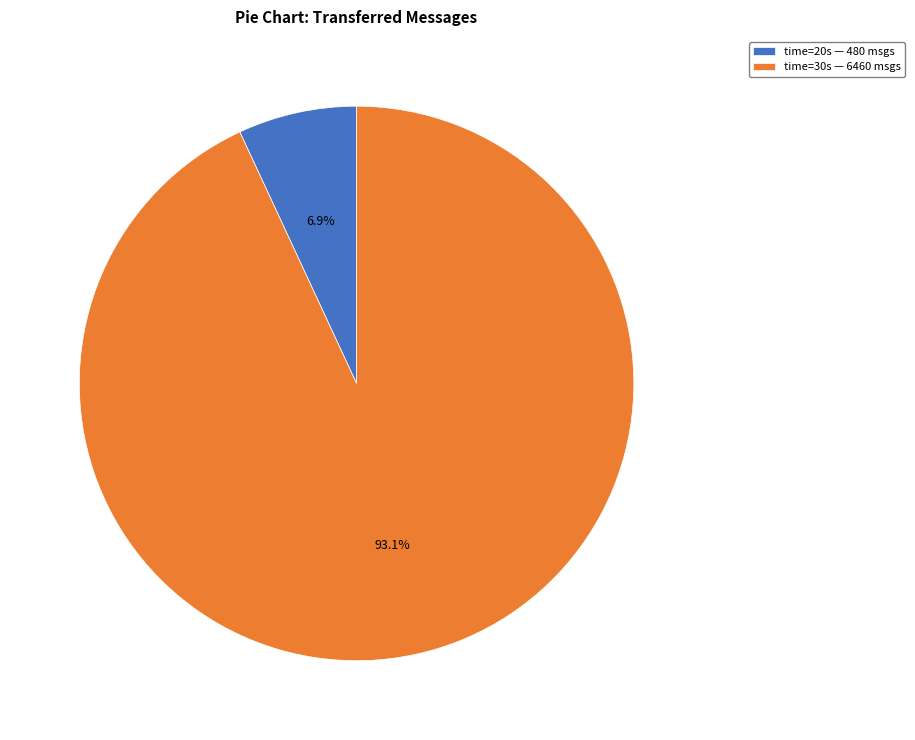

How many slices are in this pie chart?

2